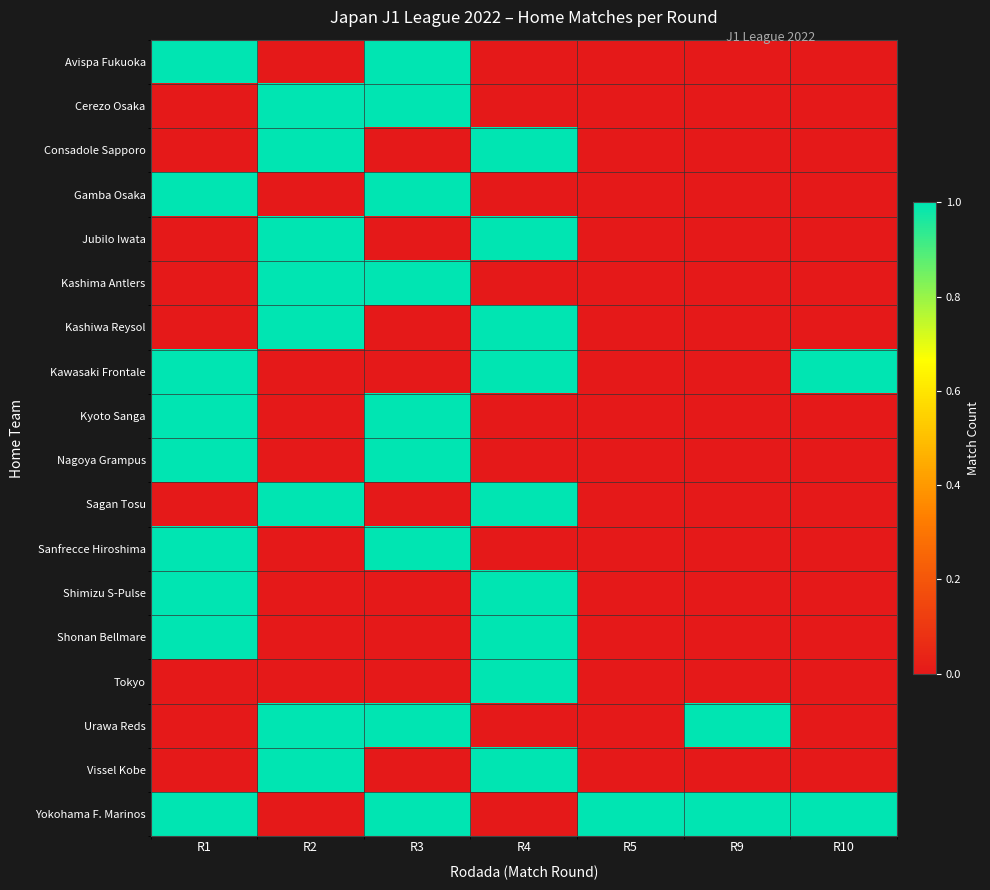

Reading left to right, extract all data points from this chart.

row_0: R1=1	R2=0	R3=1	R4=0	R5=0	R9=0	R10=0
row_1: R1=0	R2=1	R3=1	R4=0	R5=0	R9=0	R10=0
row_2: R1=0	R2=1	R3=0	R4=1	R5=0	R9=0	R10=0
row_3: R1=1	R2=0	R3=1	R4=0	R5=0	R9=0	R10=0
row_4: R1=0	R2=1	R3=0	R4=1	R5=0	R9=0	R10=0
row_5: R1=0	R2=1	R3=1	R4=0	R5=0	R9=0	R10=0
row_6: R1=0	R2=1	R3=0	R4=1	R5=0	R9=0	R10=0
row_7: R1=1	R2=0	R3=0	R4=1	R5=0	R9=0	R10=1
row_8: R1=1	R2=0	R3=1	R4=0	R5=0	R9=0	R10=0
row_9: R1=1	R2=0	R3=1	R4=0	R5=0	R9=0	R10=0
row_10: R1=0	R2=1	R3=0	R4=1	R5=0	R9=0	R10=0
row_11: R1=1	R2=0	R3=1	R4=0	R5=0	R9=0	R10=0
row_12: R1=1	R2=0	R3=0	R4=1	R5=0	R9=0	R10=0
row_13: R1=1	R2=0	R3=0	R4=1	R5=0	R9=0	R10=0
row_14: R1=0	R2=0	R3=0	R4=1	R5=0	R9=0	R10=0
row_15: R1=0	R2=1	R3=1	R4=0	R5=0	R9=1	R10=0
row_16: R1=0	R2=1	R3=0	R4=1	R5=0	R9=0	R10=0
row_17: R1=1	R2=0	R3=1	R4=0	R5=1	R9=1	R10=1